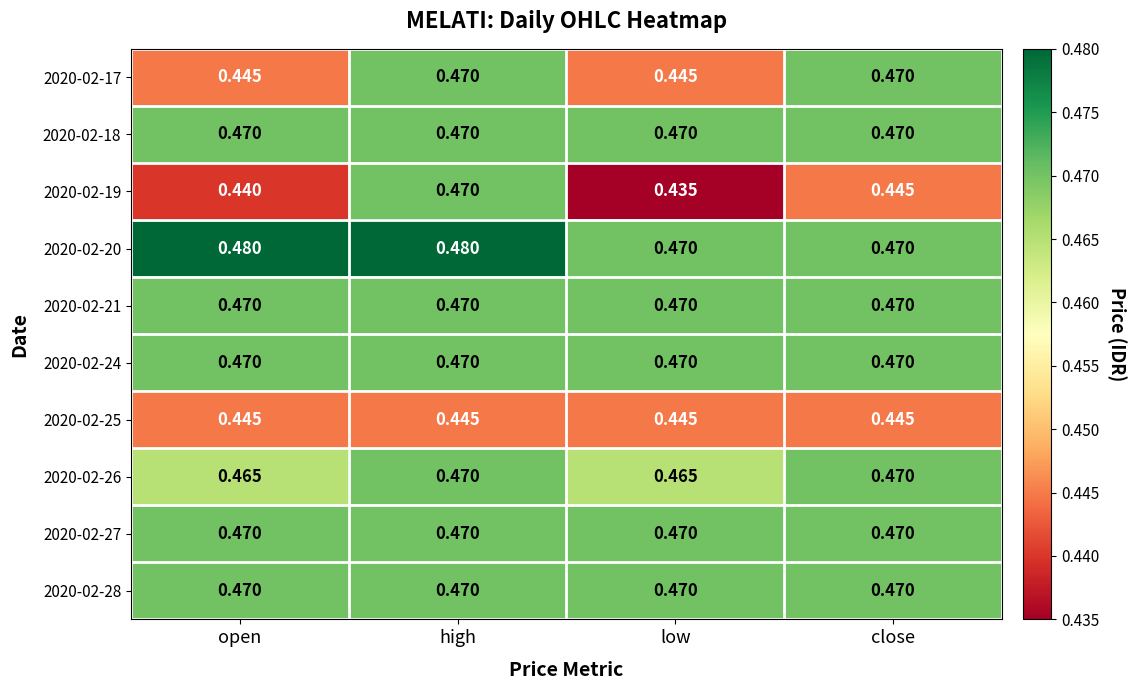

Which category has the lowest value across all series?

low